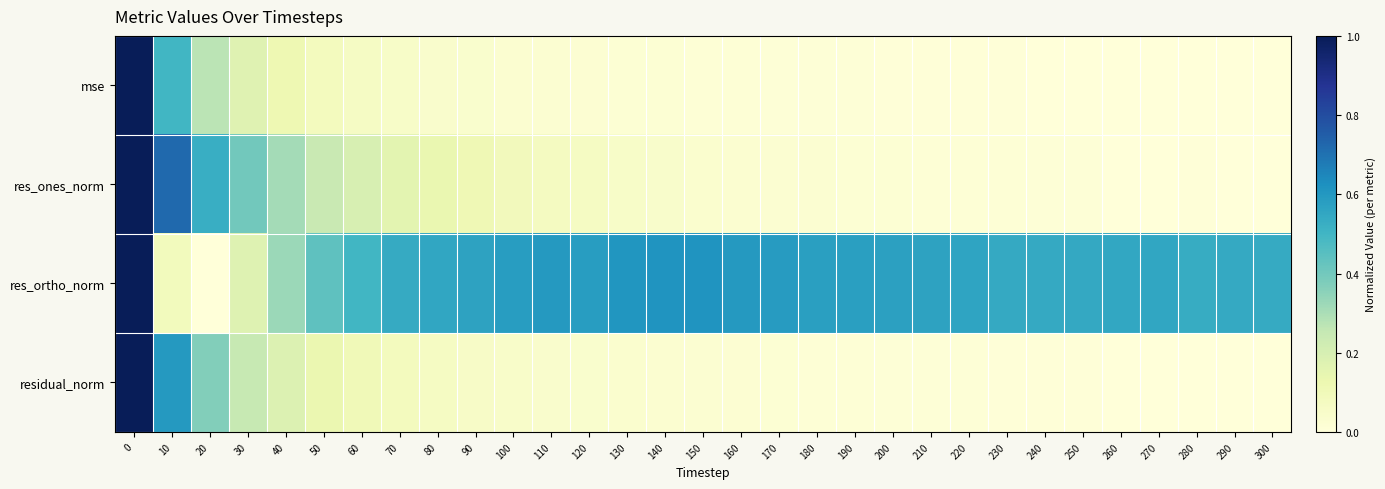

Which has a higher value, 190 or 200?

190